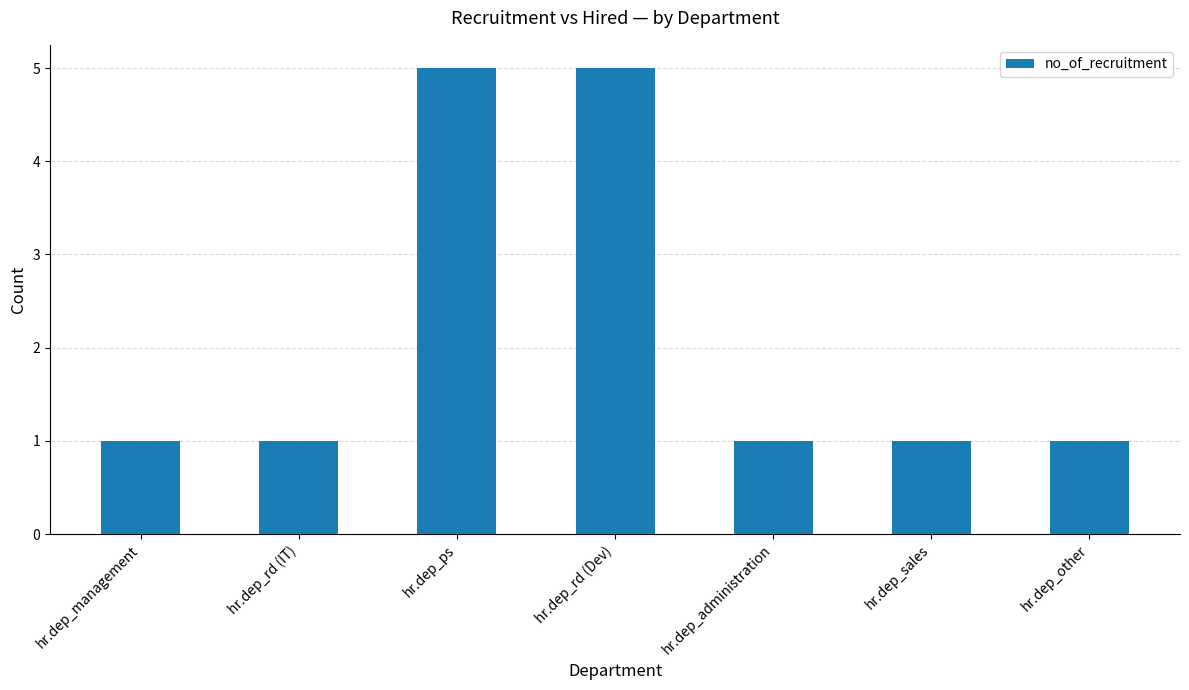

What is the value of the 3rd bar from the left?

5